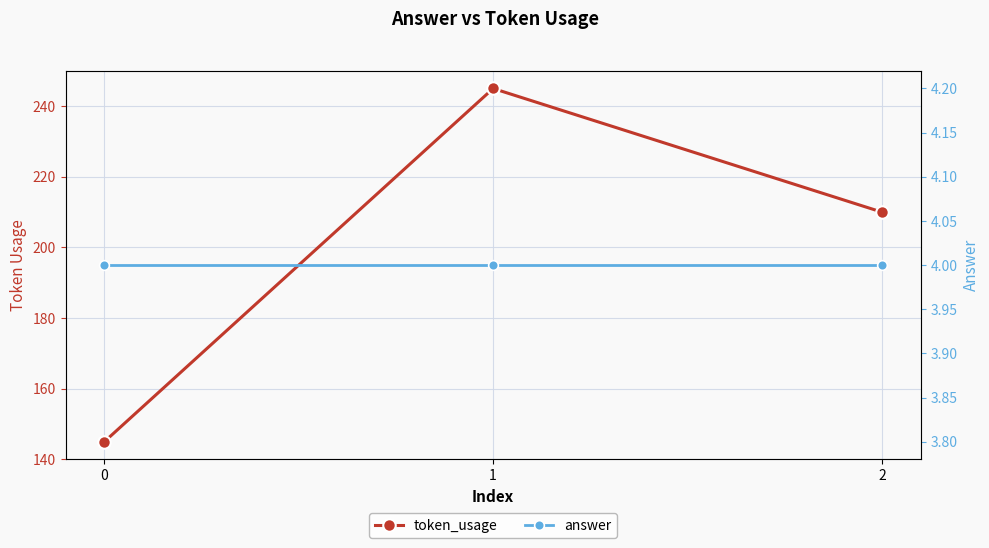

What is the minimum value for answer?

4